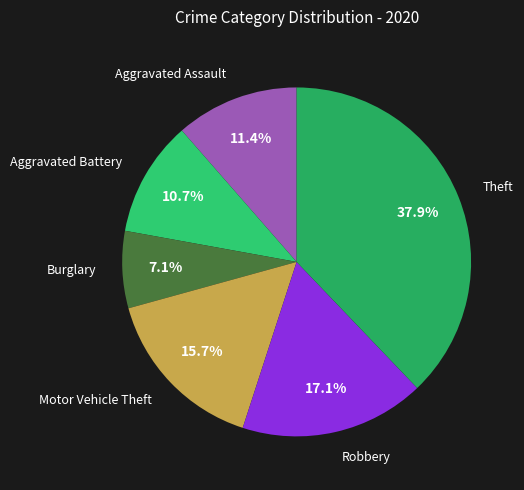

How many segments does this pie chart have?

6